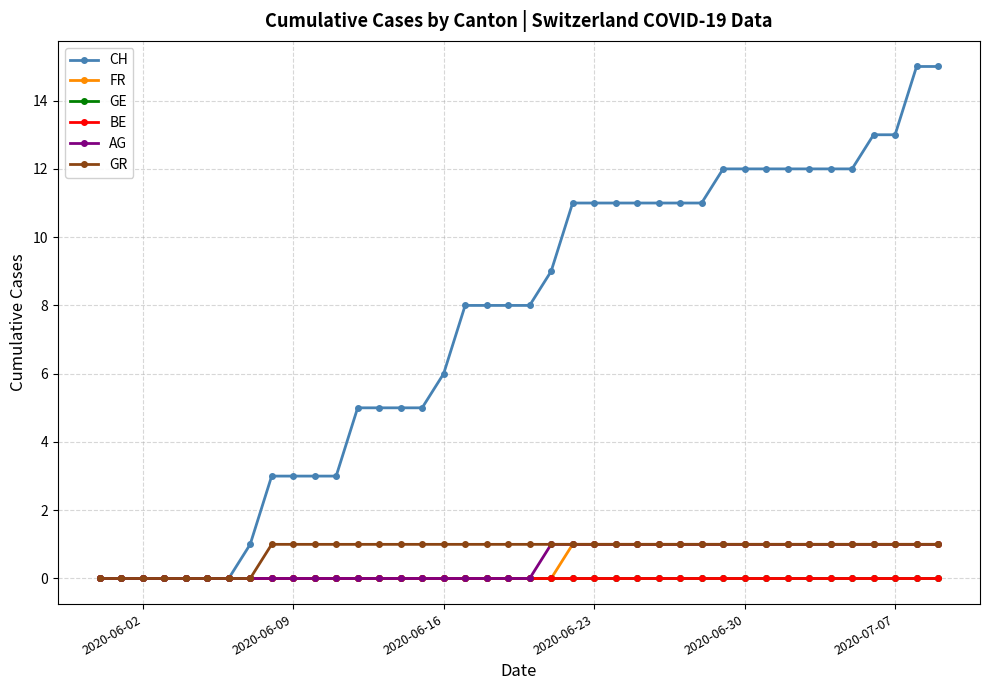

At which label is GR closest to 0?

2020-06-02